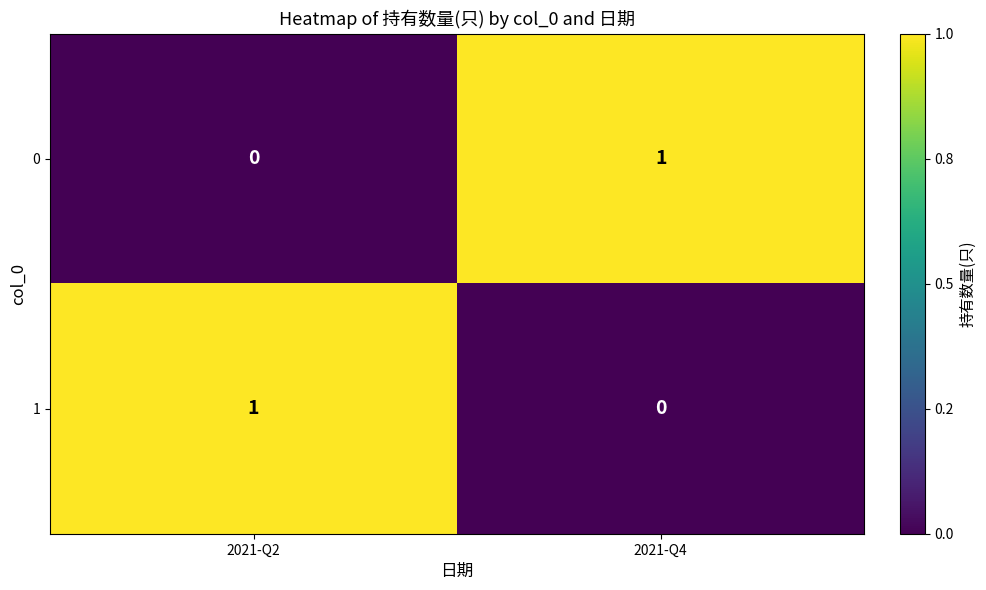

Reading left to right, transcribe all the data shown in this chart.

0: 2021-Q2=0	2021-Q4=1
1: 2021-Q2=1	2021-Q4=0